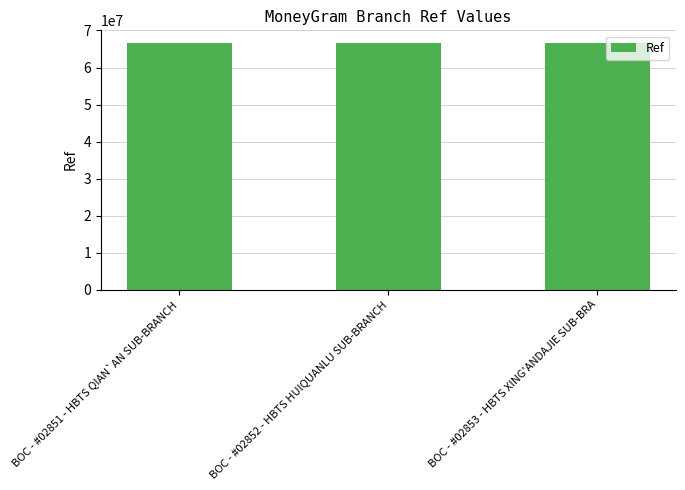

The value at BOC - #02852 - HBTS HUIQUANLU SUB-BRANCH is 66706144. True or false?

True